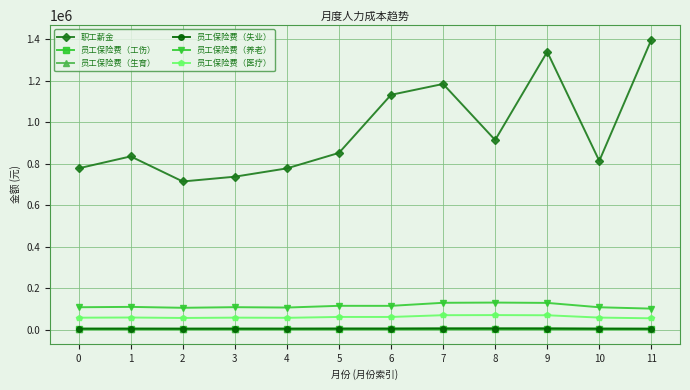

How many lines are shown in the chart?

6